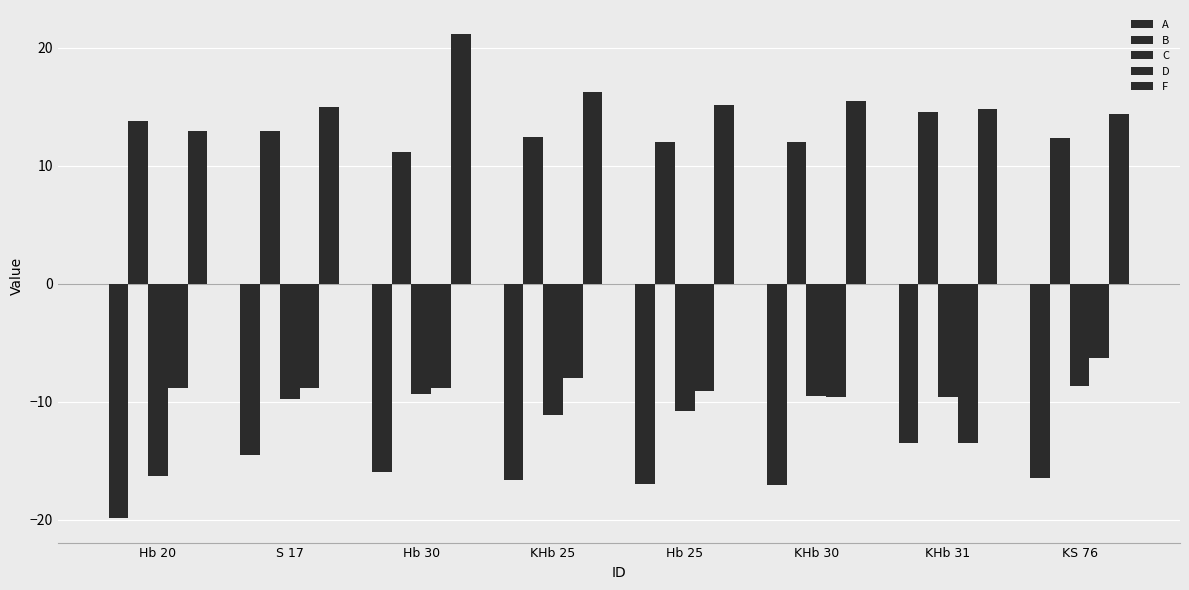

How many groups of bars are there?

8